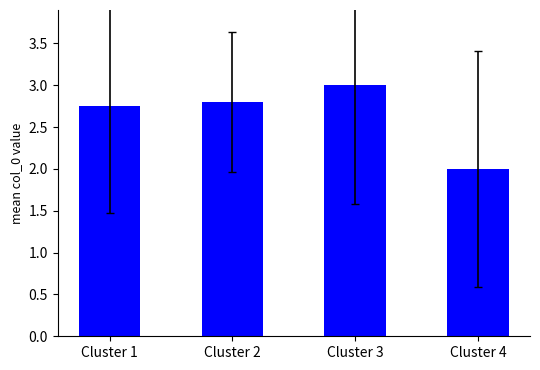

What is the difference between the maximum and minimum values?

1.0